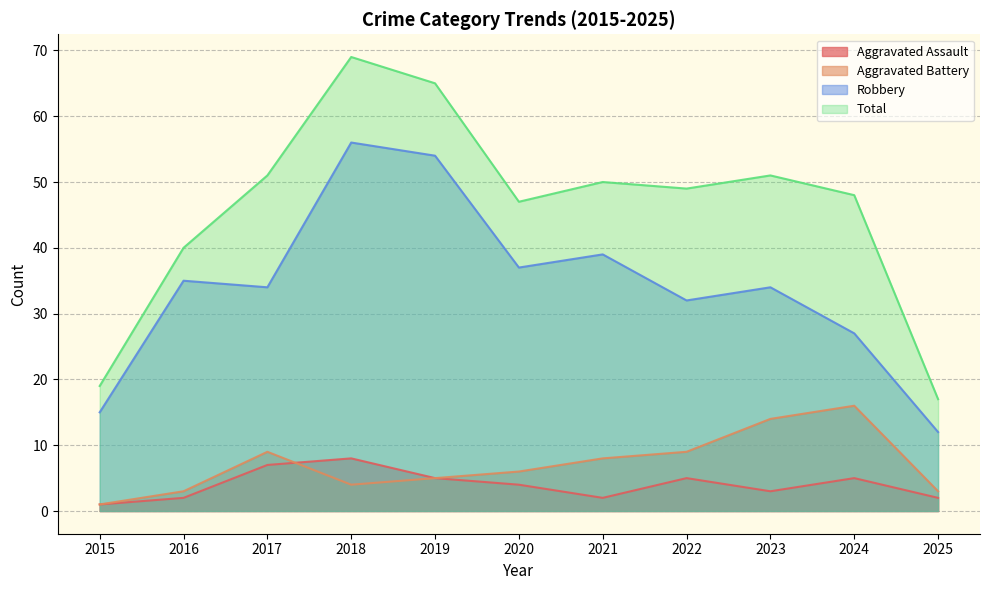

What is the value of the Aggravated Battery point at the 5th from the left?

5